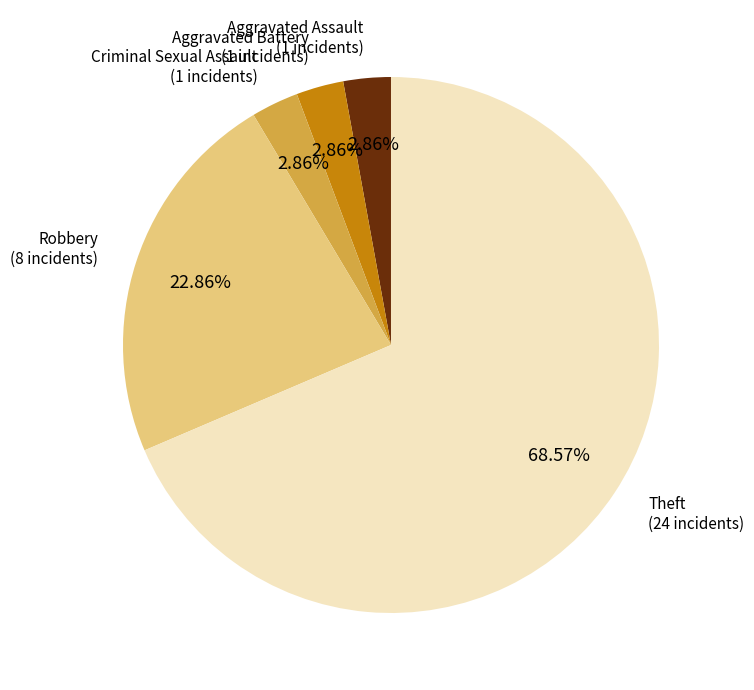

How many slices are in this pie chart?

5